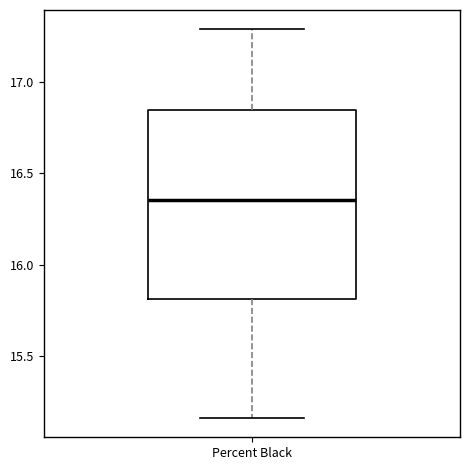

Where does the lower whisker of the box for Percent Black end on the y-axis? The values are not printed on the chart, so give them approximately, as read against the axis.

15.15